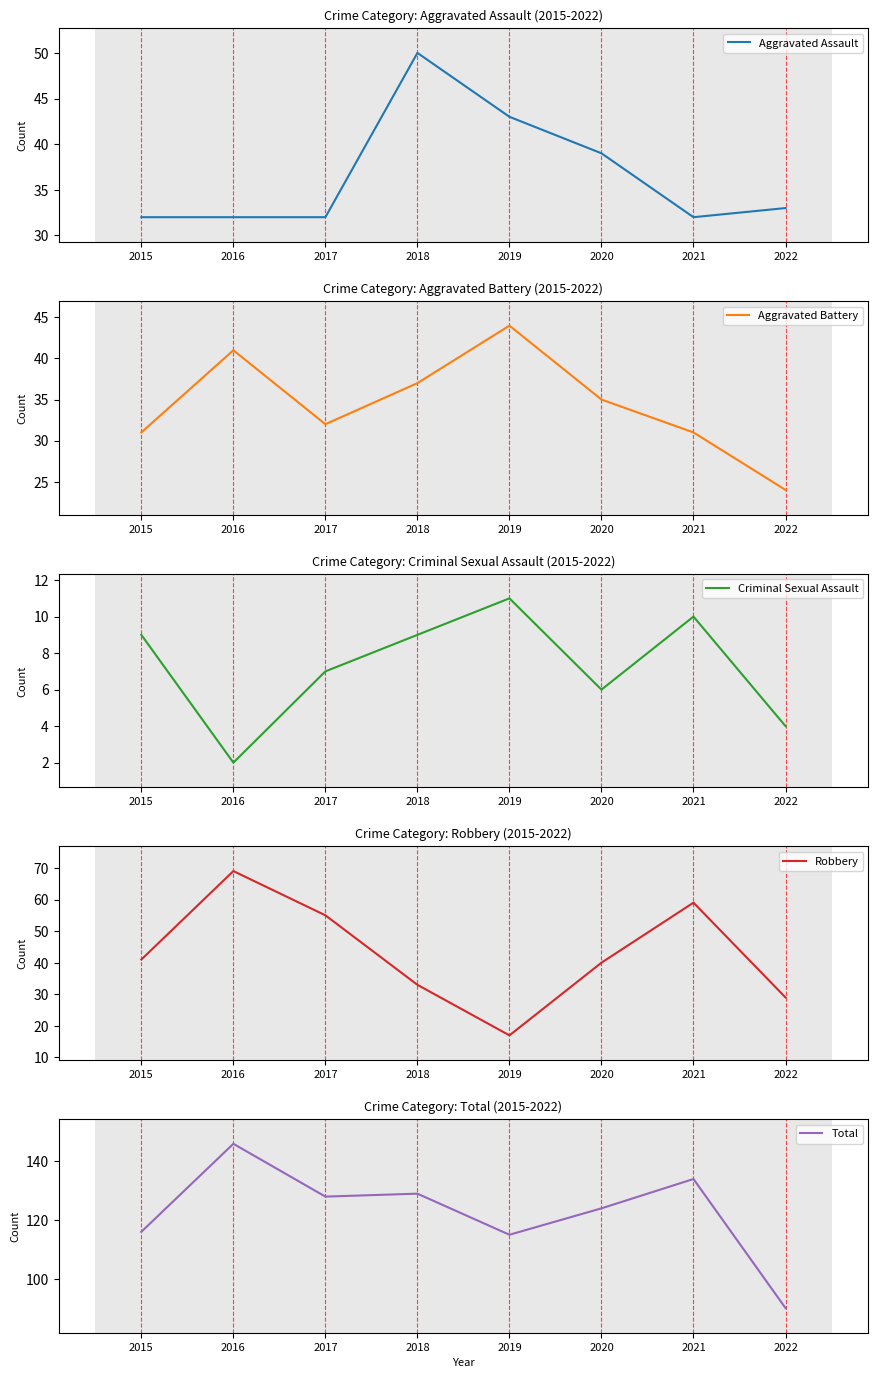

What is the lowest value of the Criminal Sexual Assault series?

2